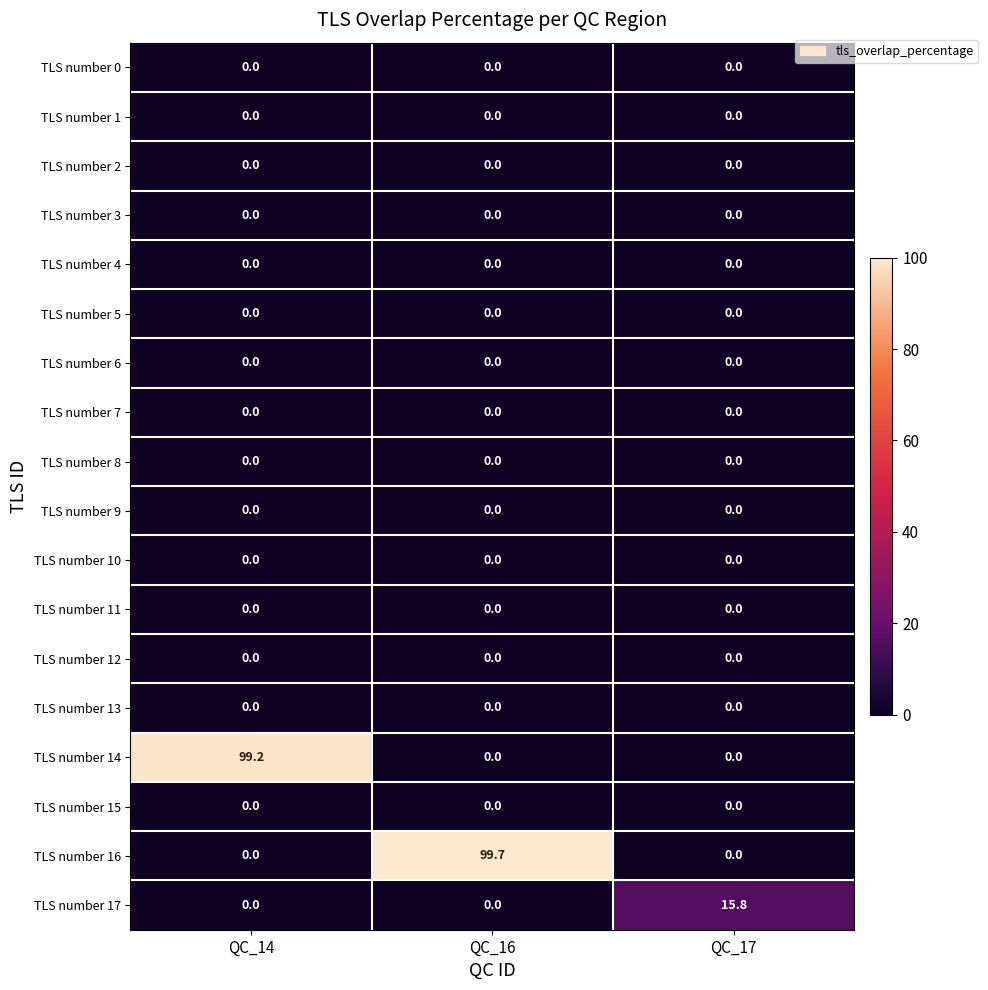

The value of TLS number 17 at QC_16 is 0.0. True or false?

True